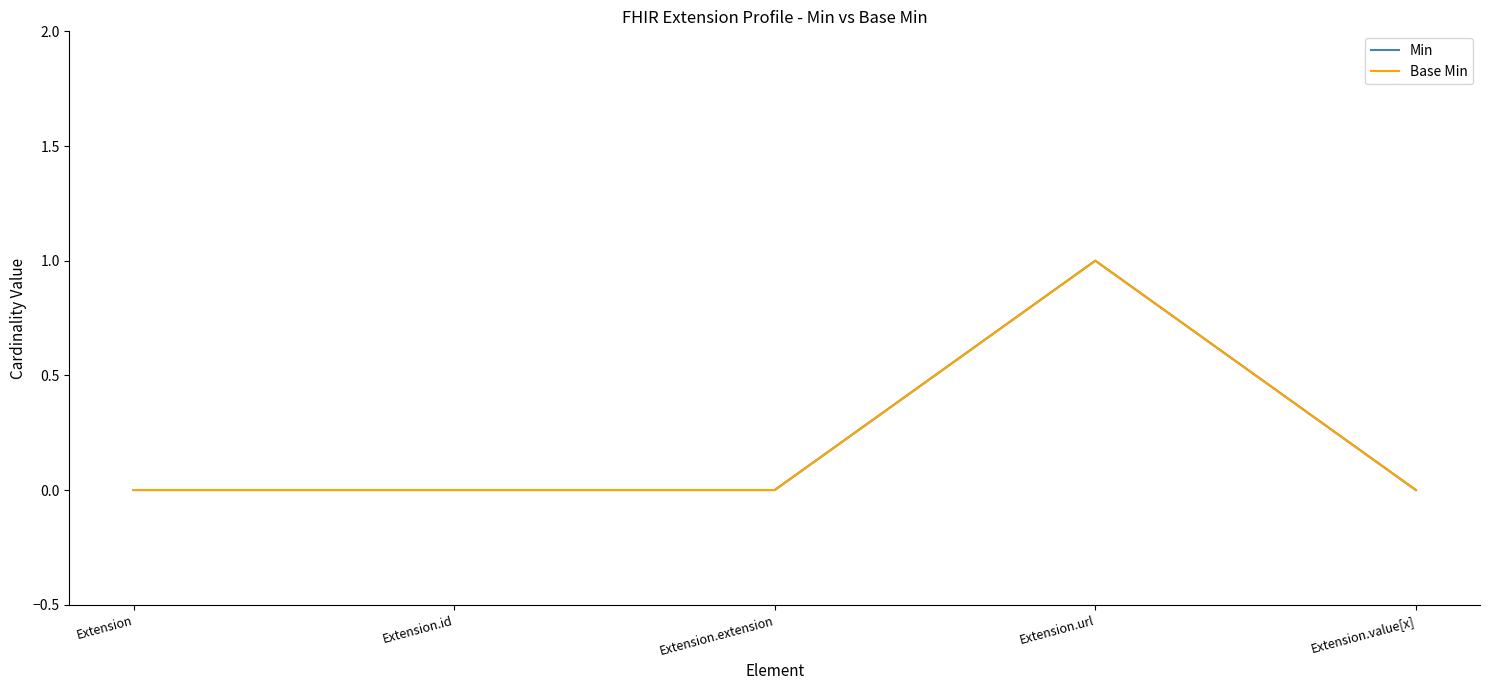

What is the difference between the Base Min values at Extension.url and Extension.extension?

1